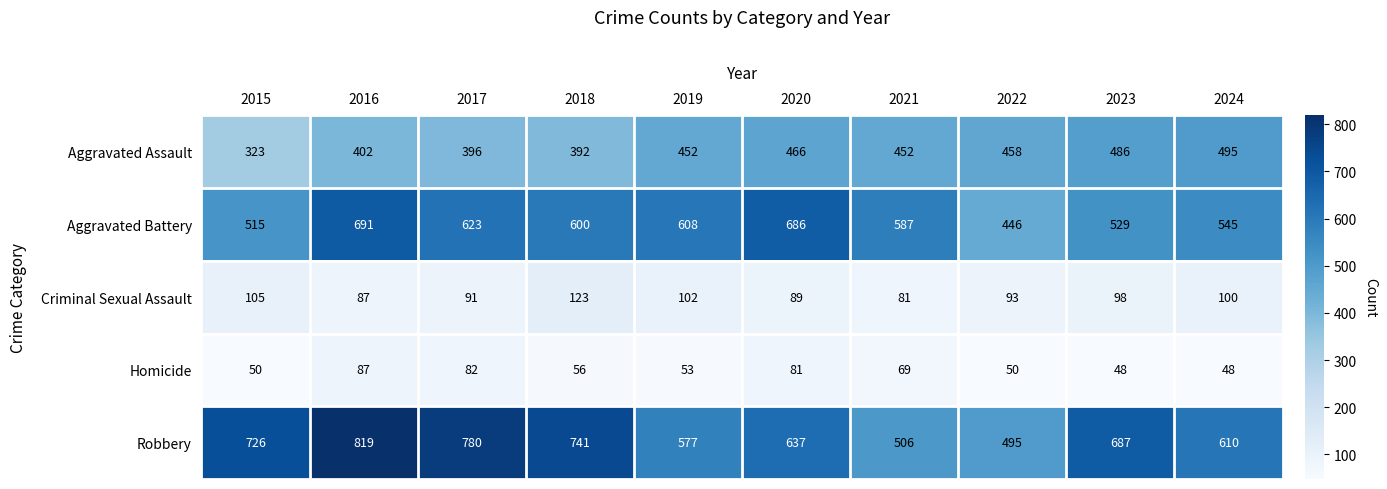

Which series has the widest spread of values?

Robbery